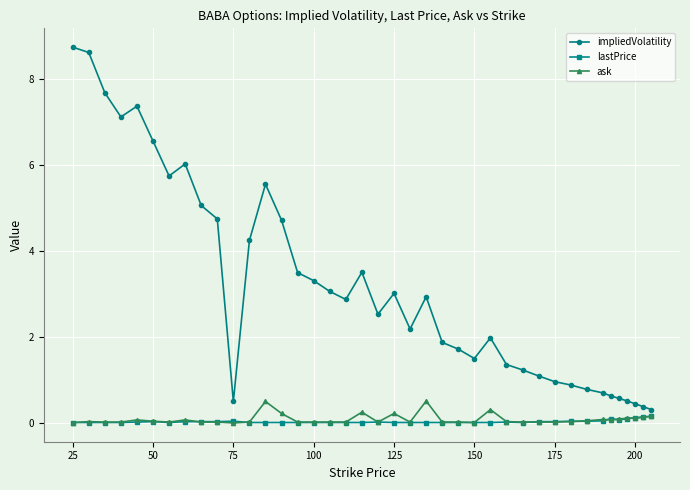

True or false: lastPrice has more than 2 interior local peaks.

True